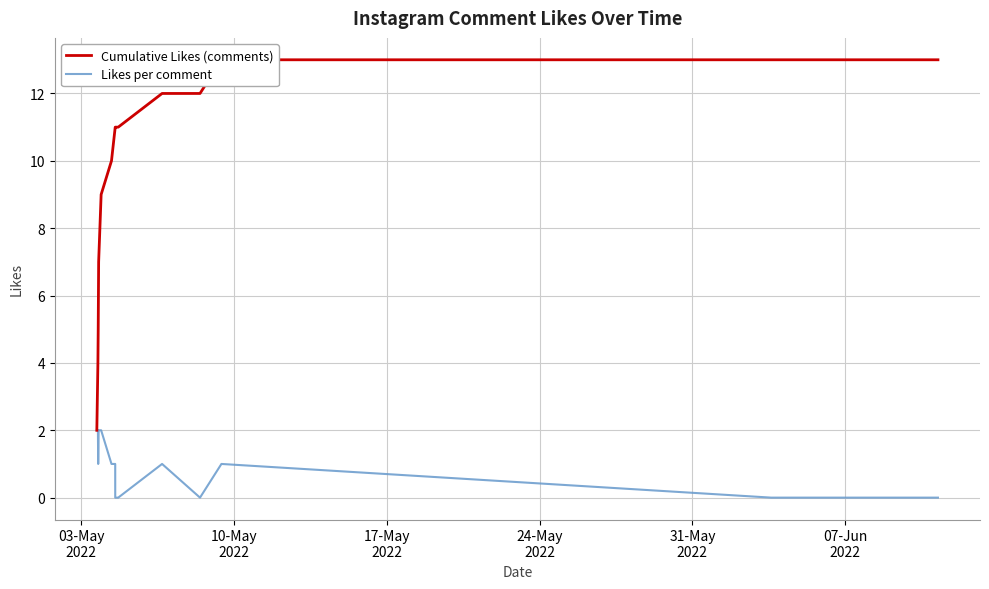

Reading right to left, what are all the values shown in this chart?

Cumulative Likes (comments): 13	13	13	13	12	12	11	11	11	10	9	7	5	4	2
Likes per comment: 0	0	0	1	0	1	0	0	1	1	2	2	1	2	2